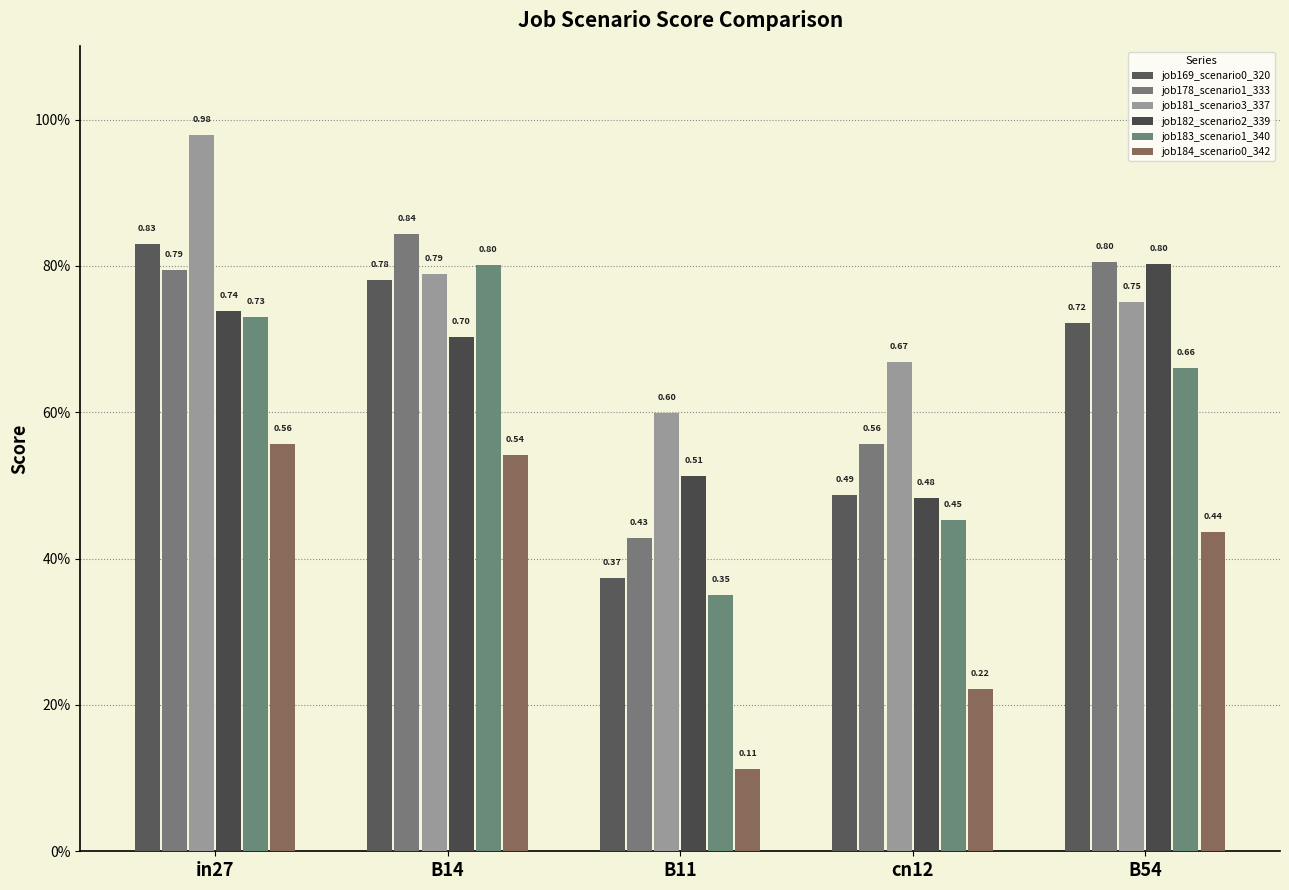

What is the value of the job178_scenario1_333 bar at the 3rd from the left?

0.4